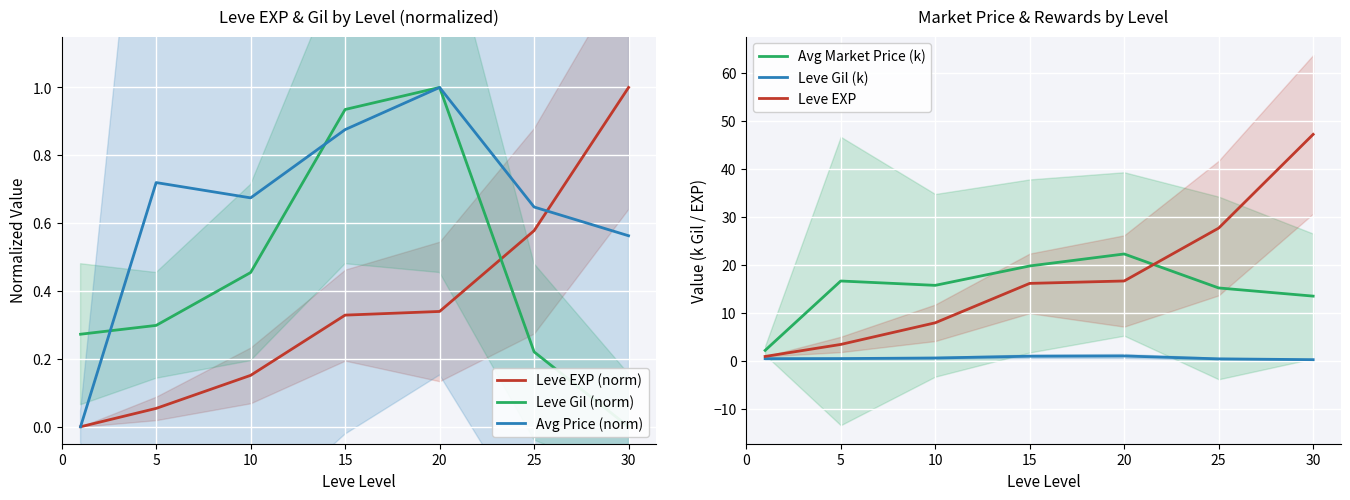

What is the difference between the maximum and second lowest values in the Leve Gil (k) series?

0.6